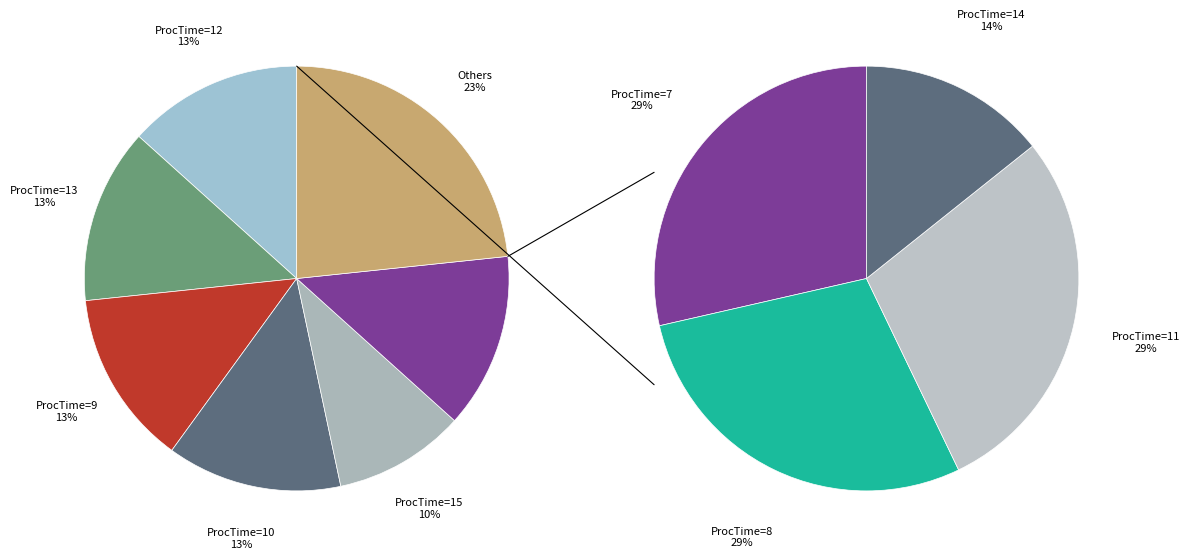

To the nearest percent, what is the average slice percentage?

10%